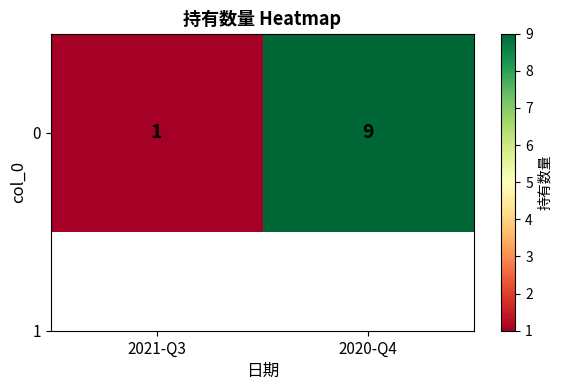

Which category has the lowest value across all series?

2021-Q3